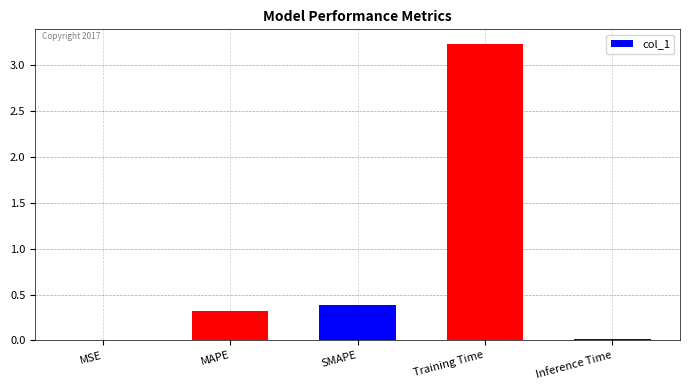

What is the sum of all values?

3.9